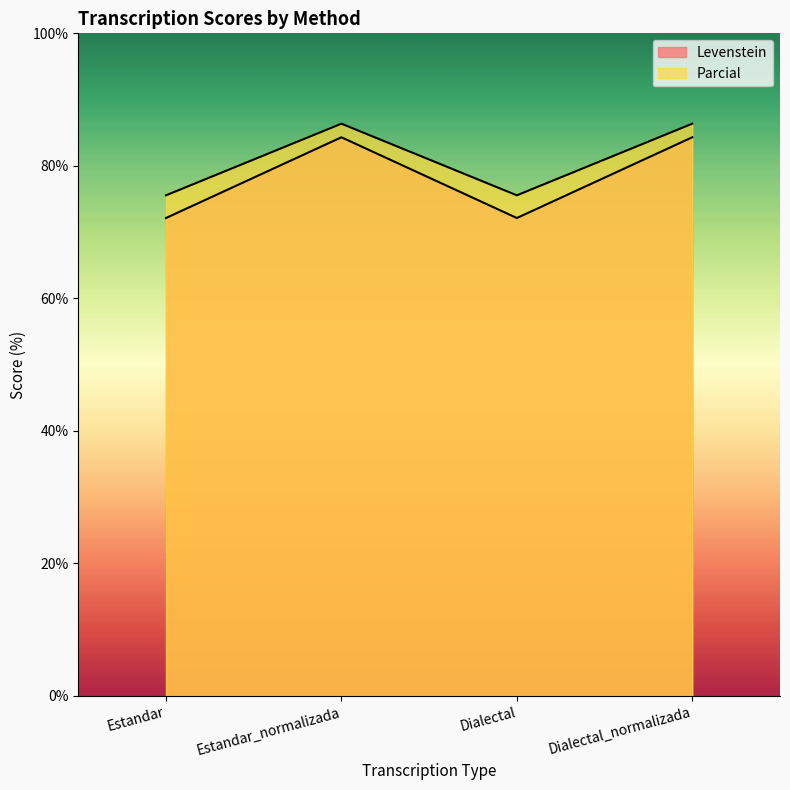

What position from the right is Estandar?

4